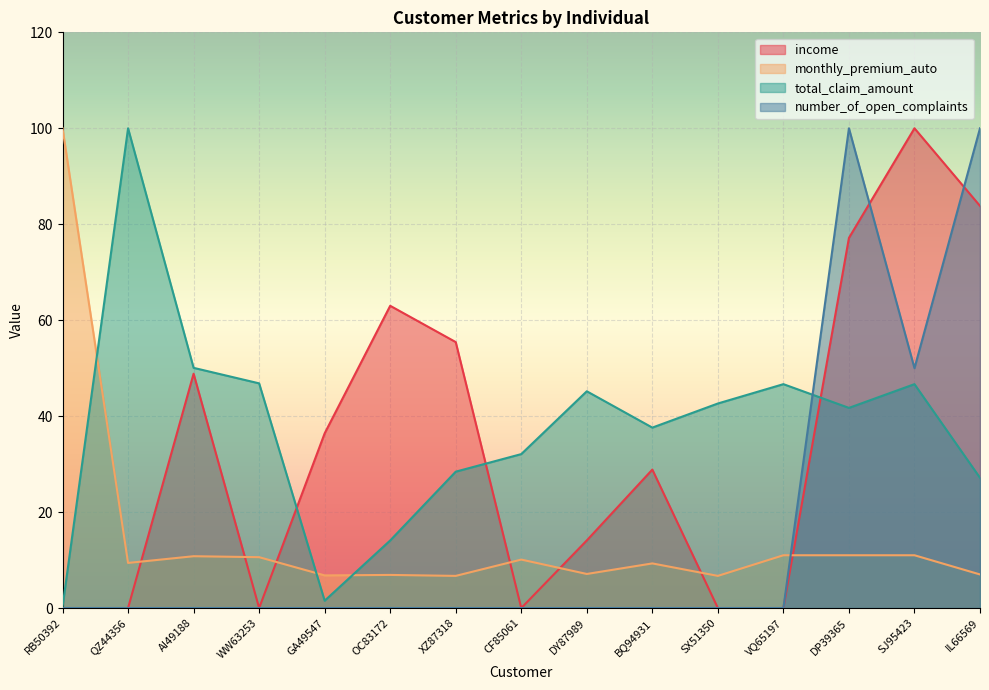

What is the difference between the maximum and minimum values in the monthly_premium_auto series?

93.3